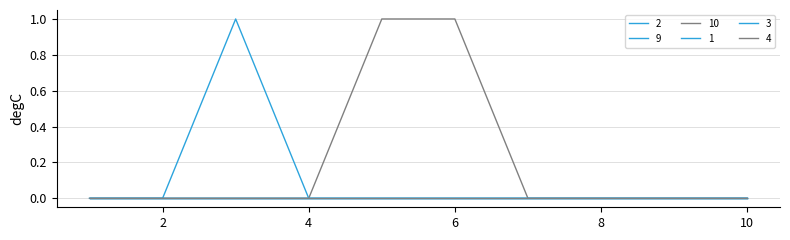

Does the chart display data point markers on the line(s)?

No